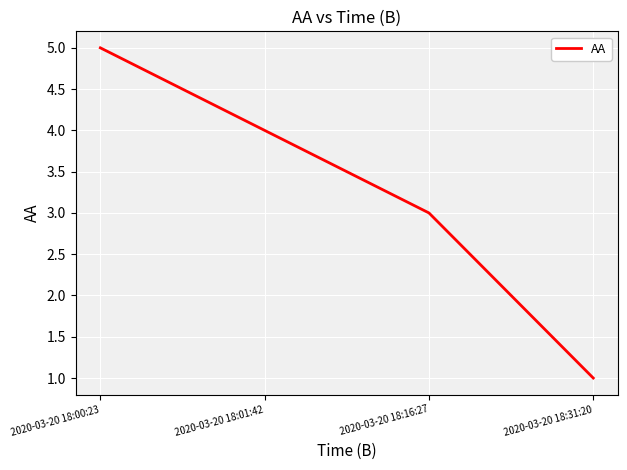

What is the difference between the maximum and minimum values?

4